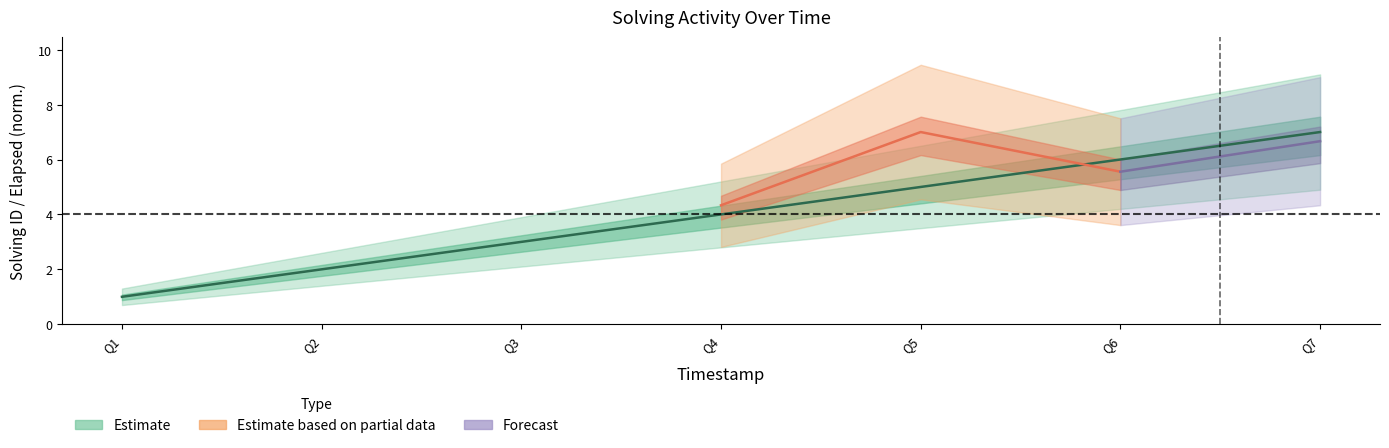

True or false: the data has more than 2 interior local peaks.

False